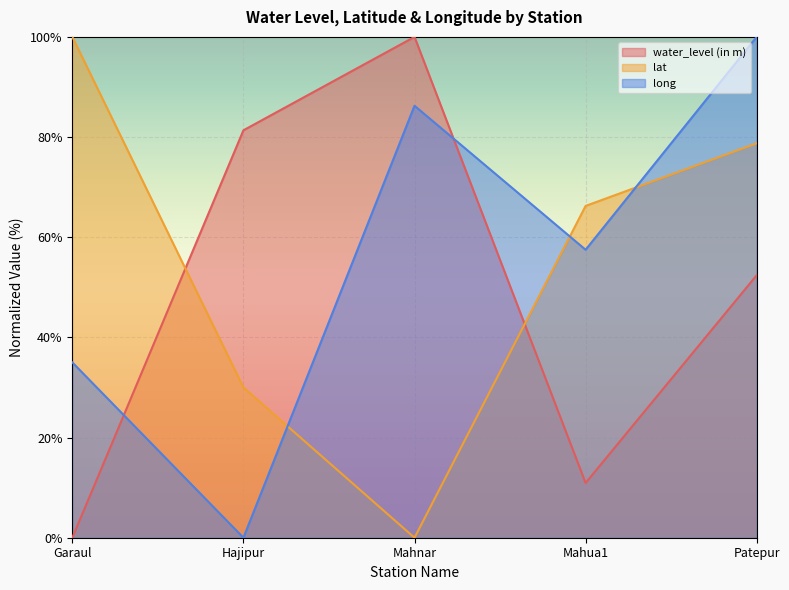

True or false: long has more than 1 points higher than both neighbors.

False